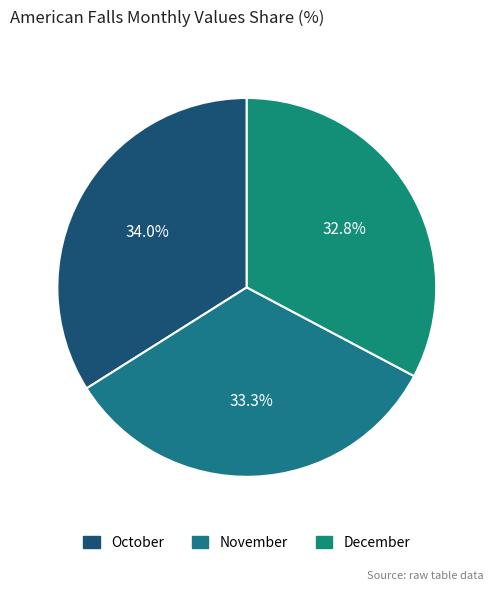

Which category has the smallest portion of the pie?

December